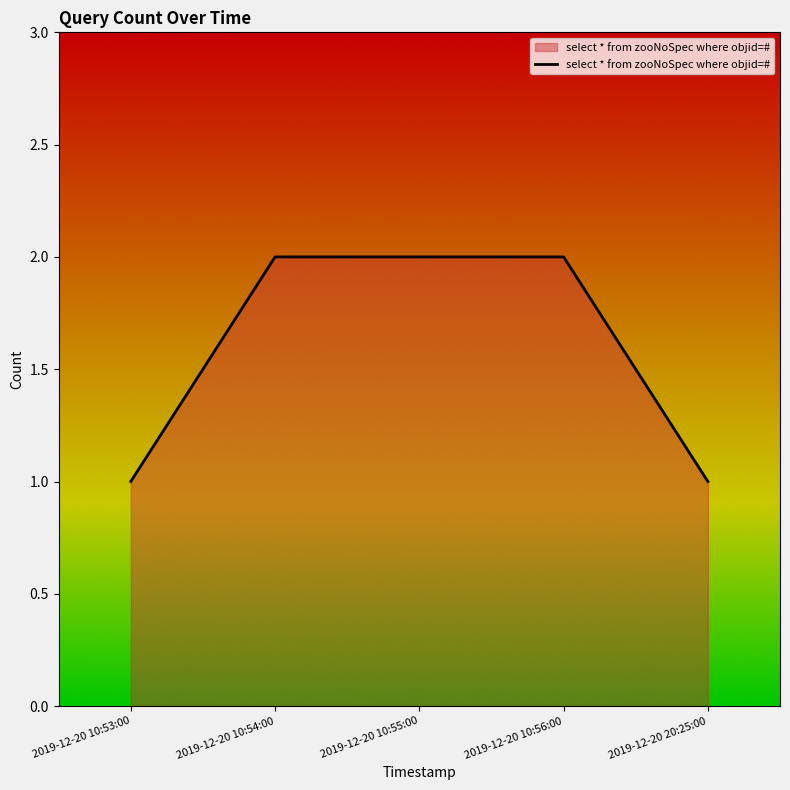

What is the sum of the values at 2019-12-20 10:54:00 and 2019-12-20 10:55:00?

4